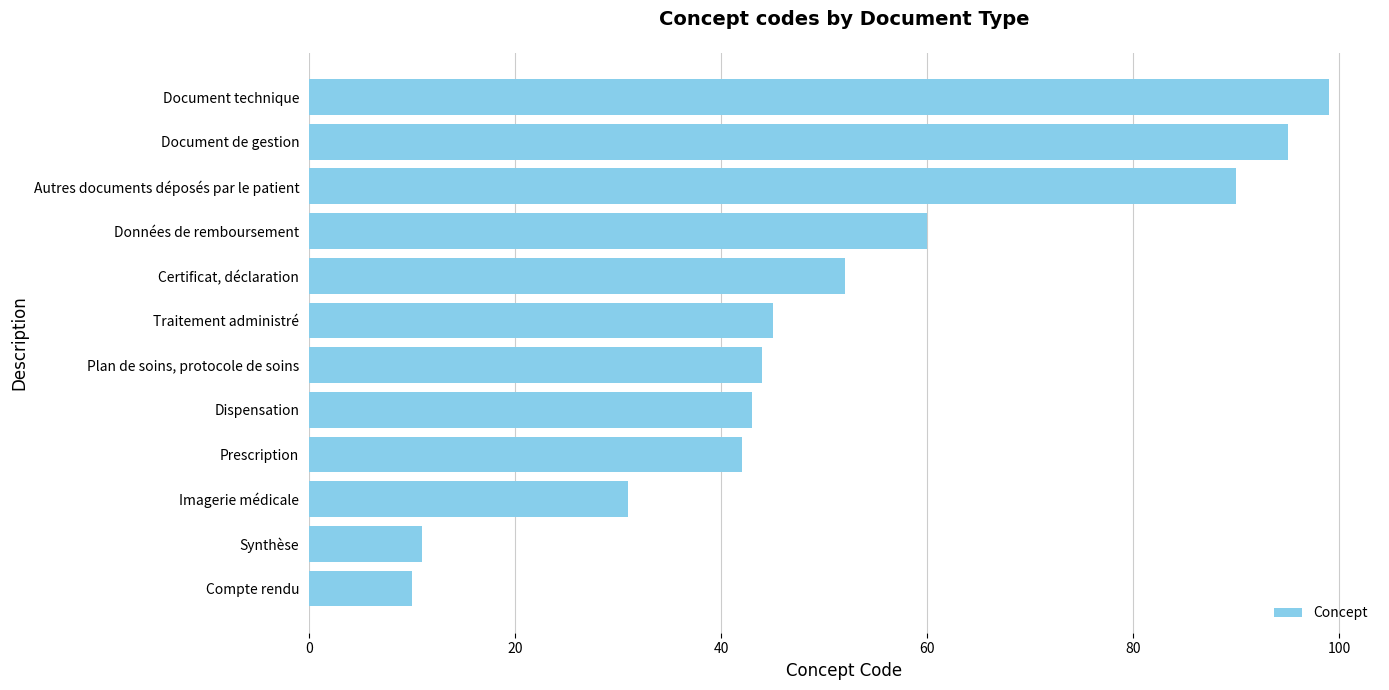

At which label is the value closest to 54?

Certificat, déclaration